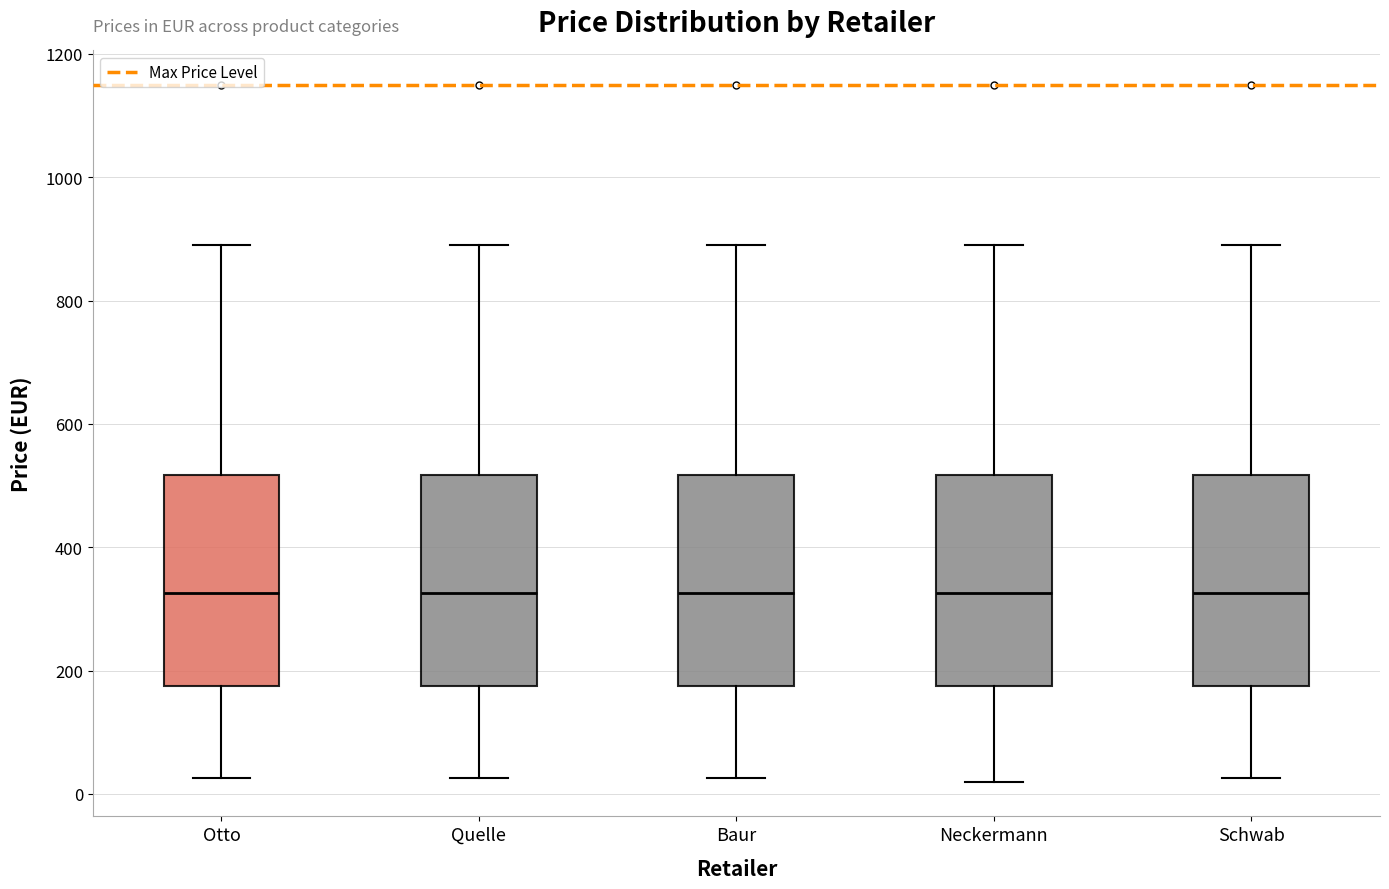

Where does the median line of the box for Baur sit on the y-axis? The values are not printed on the chart, so give them approximately, as read against the axis.

320